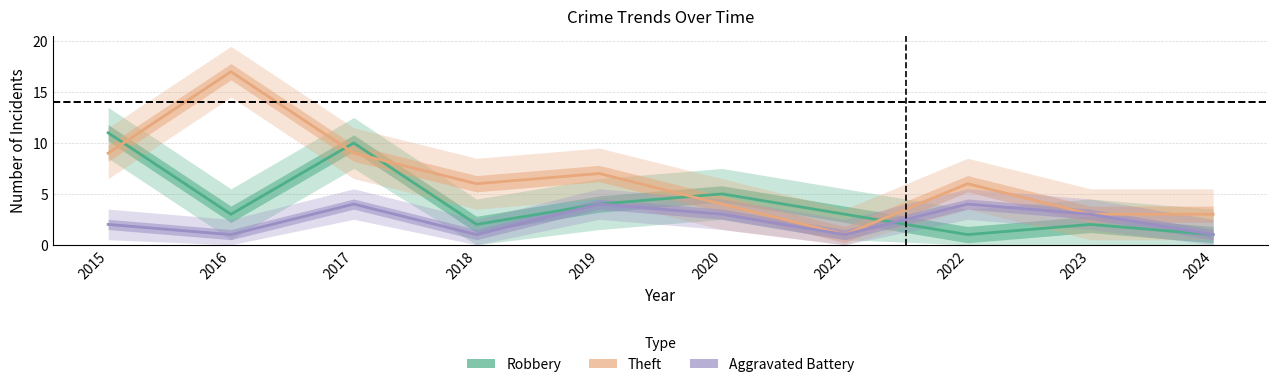

List the series in order of their overall mean, highest first.

Theft, Robbery, Aggravated Battery